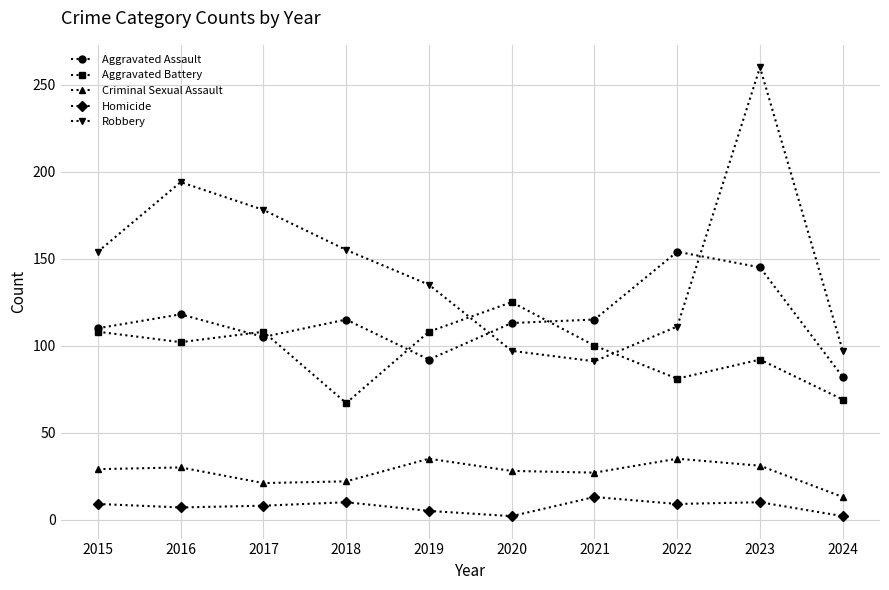

True or false: Homicide has a value of 9 at 2015.

True